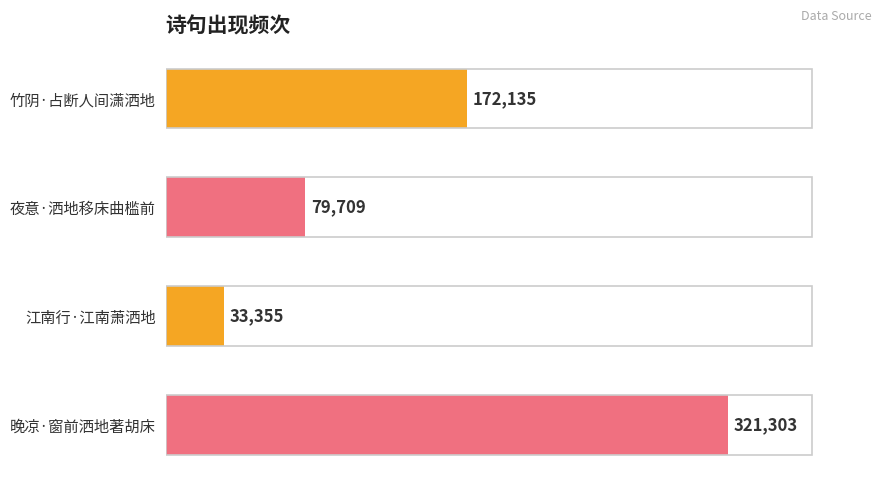

What is the smallest value displayed?

33355